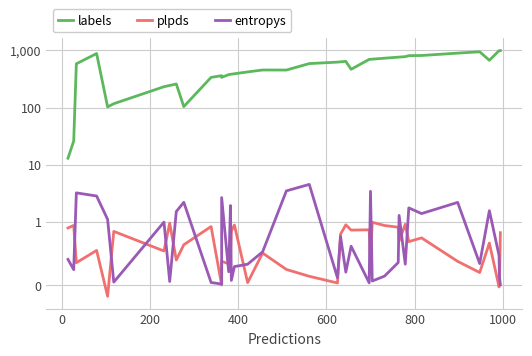

What is the value of the labels point at the 36th from the left?

948.0